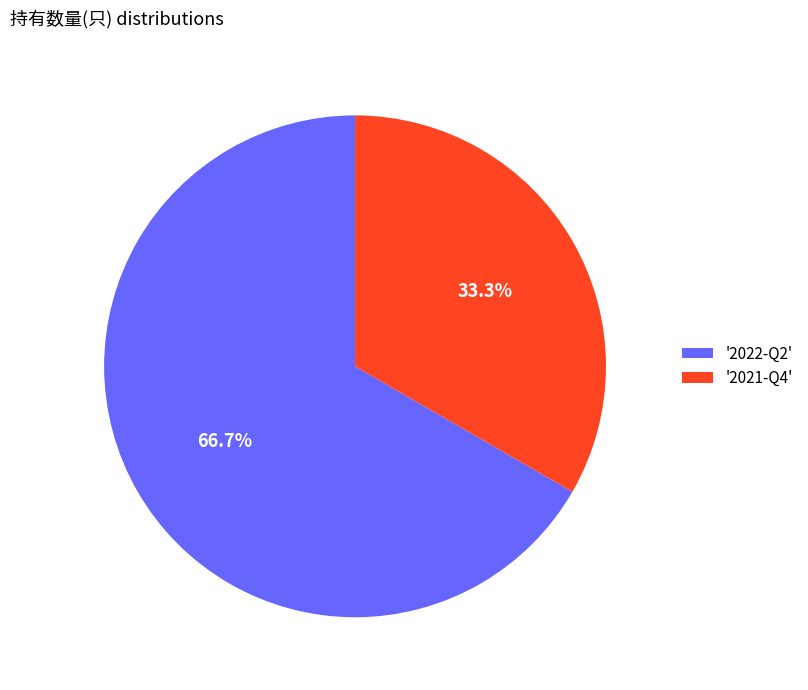

Rank the categories by value from highest to lowest.

'2022-Q2', '2021-Q4'